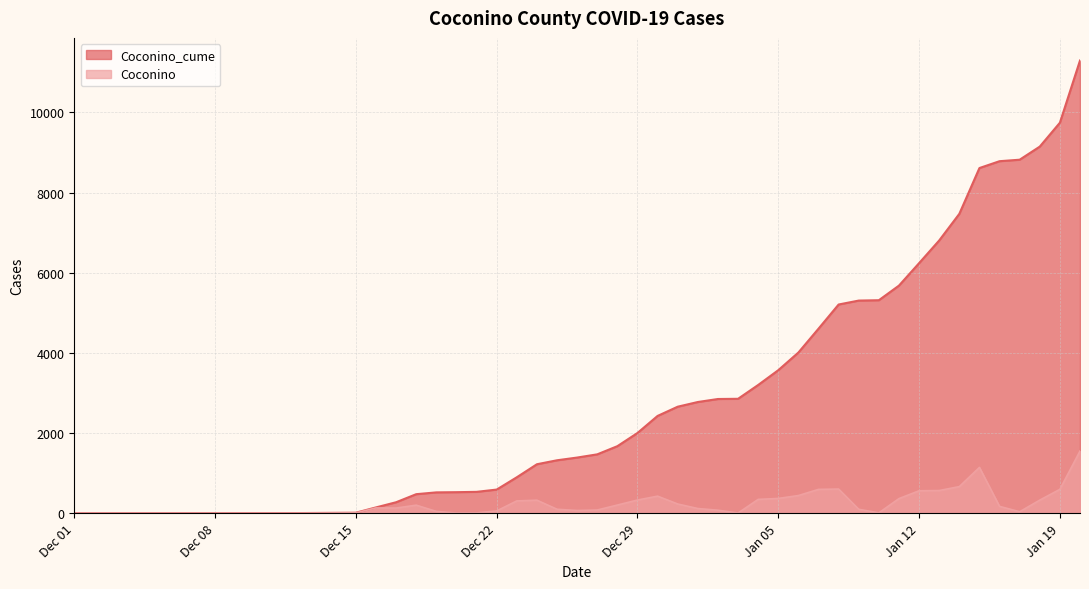

Read the Coconino_cume value at 2021-01-06.

4010